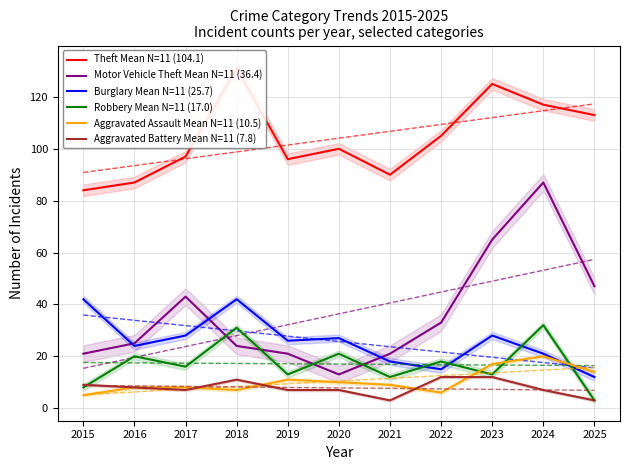

True or false: Aggravated Battery Mean N=11 (7.8) and Burglary Mean N=11 (25.7) intersect in this chart.

False